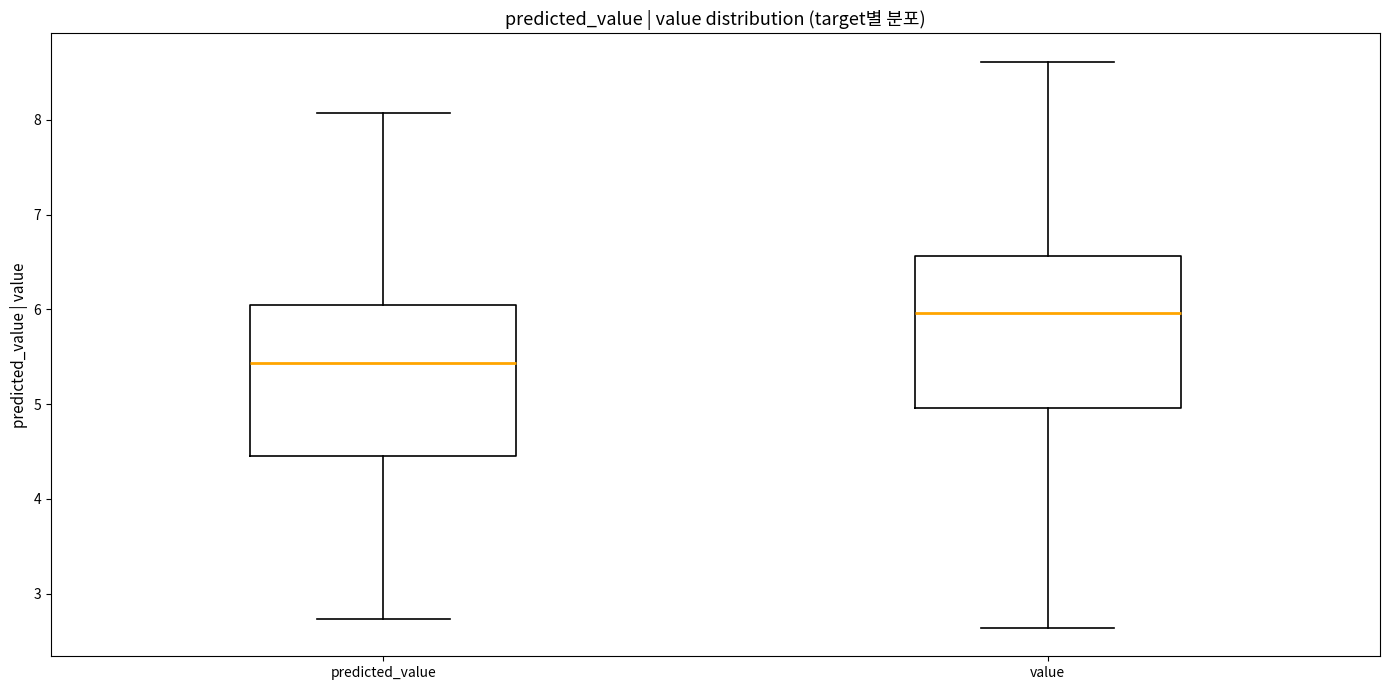

Which box has the lowest median line?

predicted_value